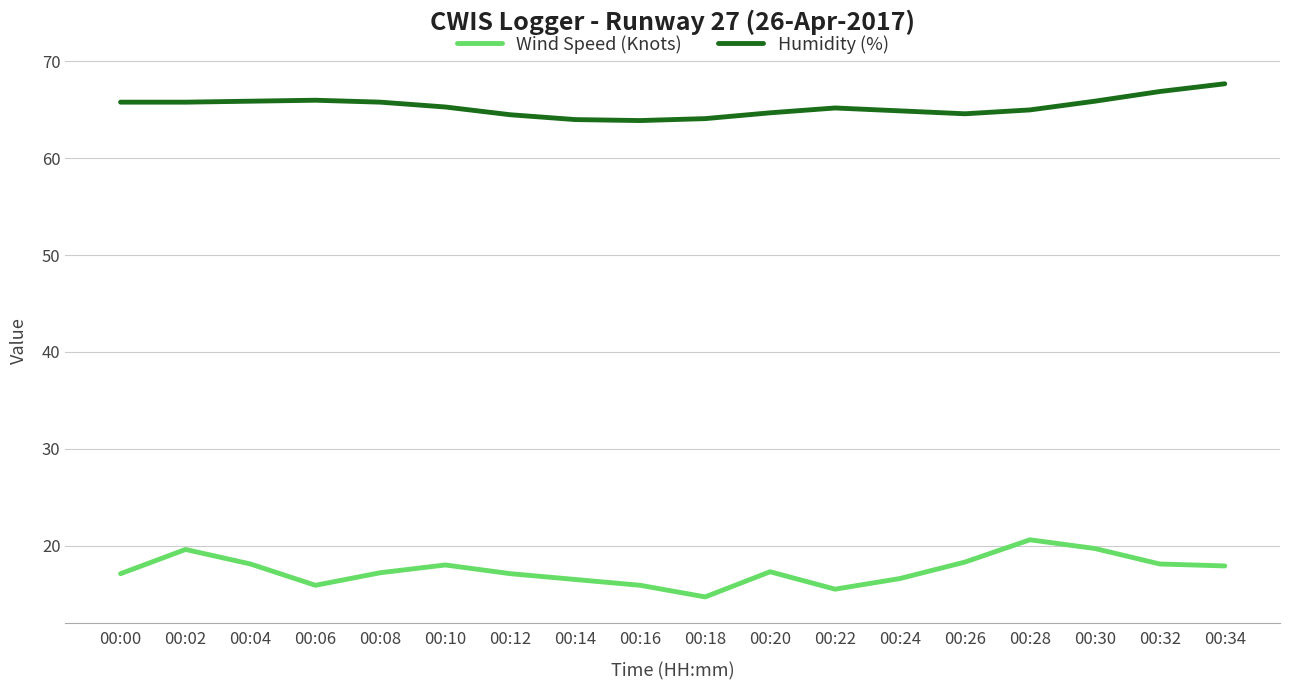

Is the value of Humidity (%) at 00:18 greater than the value of Wind Speed (Knots) at 00:22?

Yes